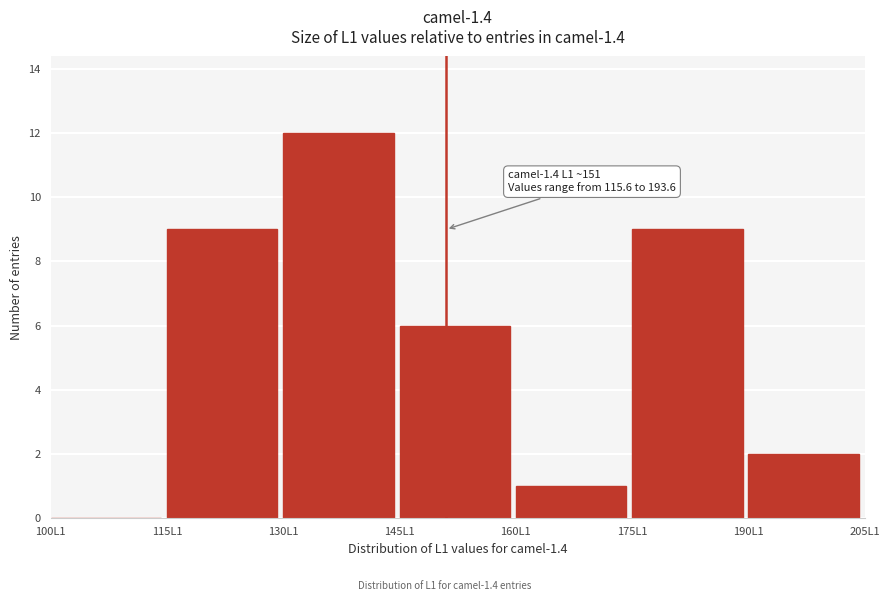

Reading left to right, transcribe all the data shown in this chart.

100L1=0	115L1=9	130L1=12	145L1=6	160L1=1	175L1=9	190L1=2